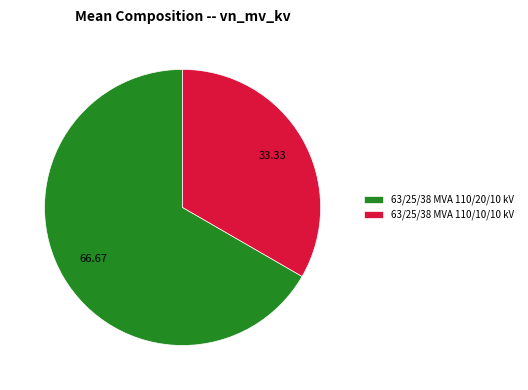

Which slice is the largest?

63/25/38 MVA 110/20/10 kV